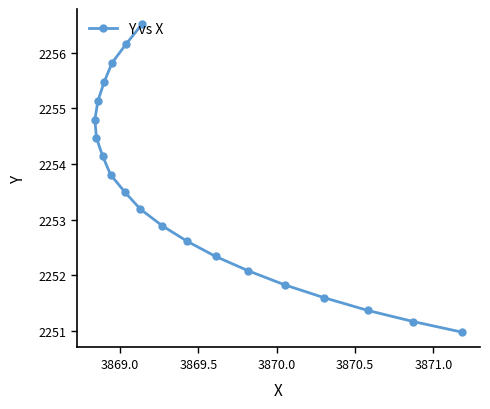

What is the value of the 8th point from the left?

2253.5